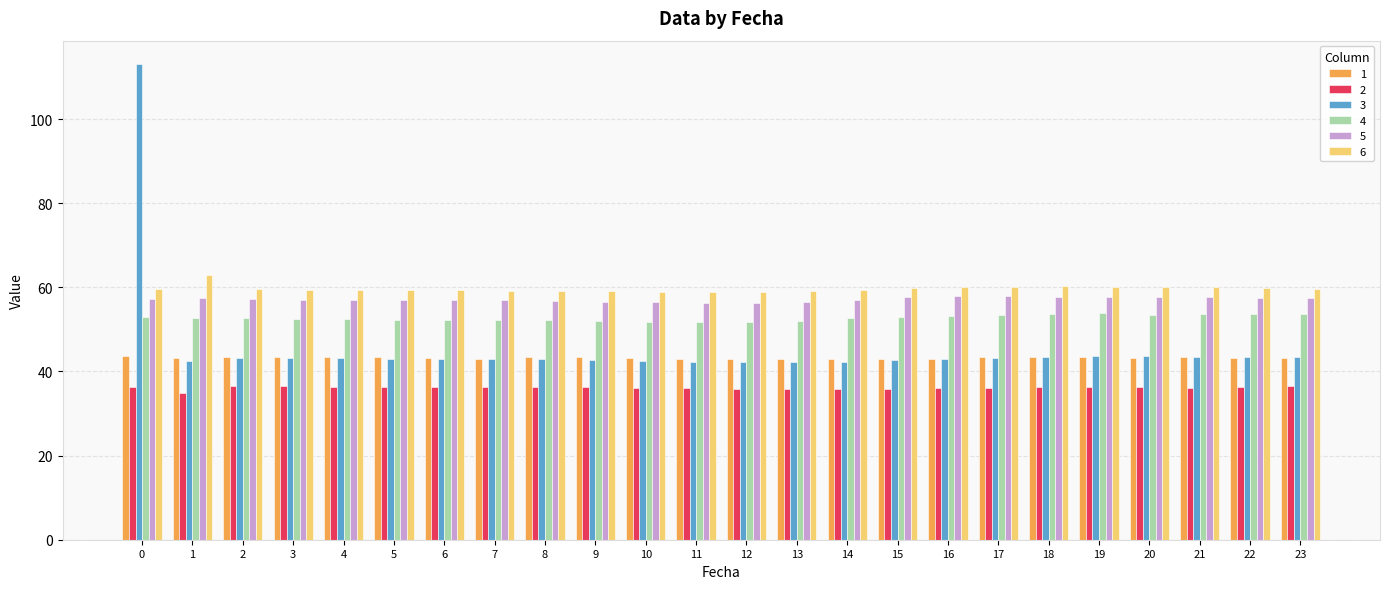

The value of 3 at 1 is 42.4. True or false?

True